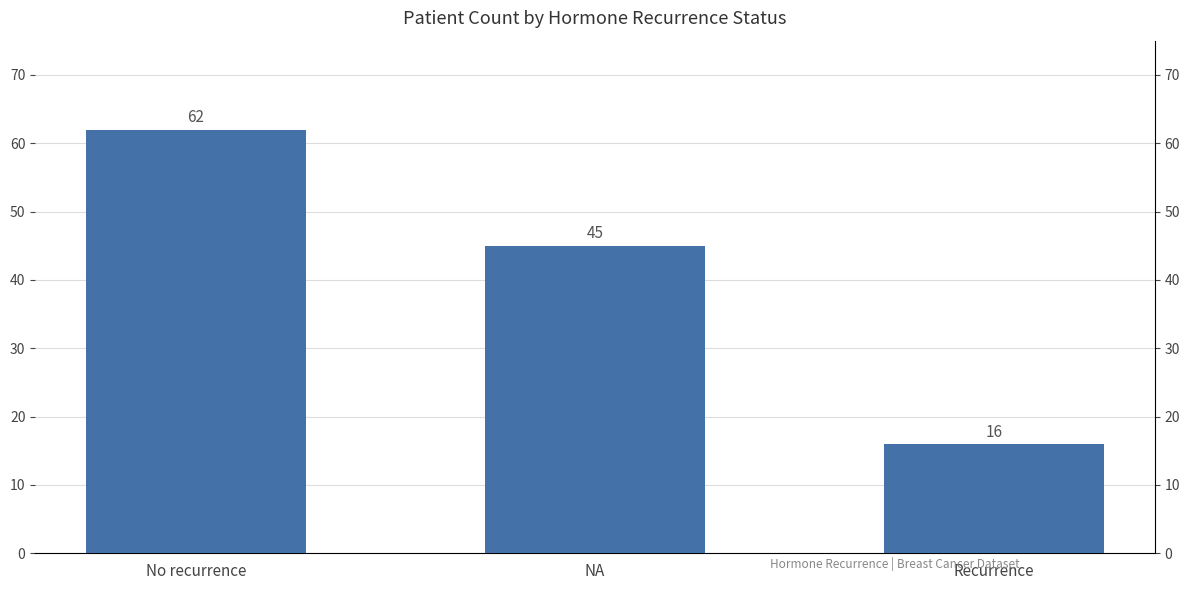

What is the difference between the maximum and minimum values?

46